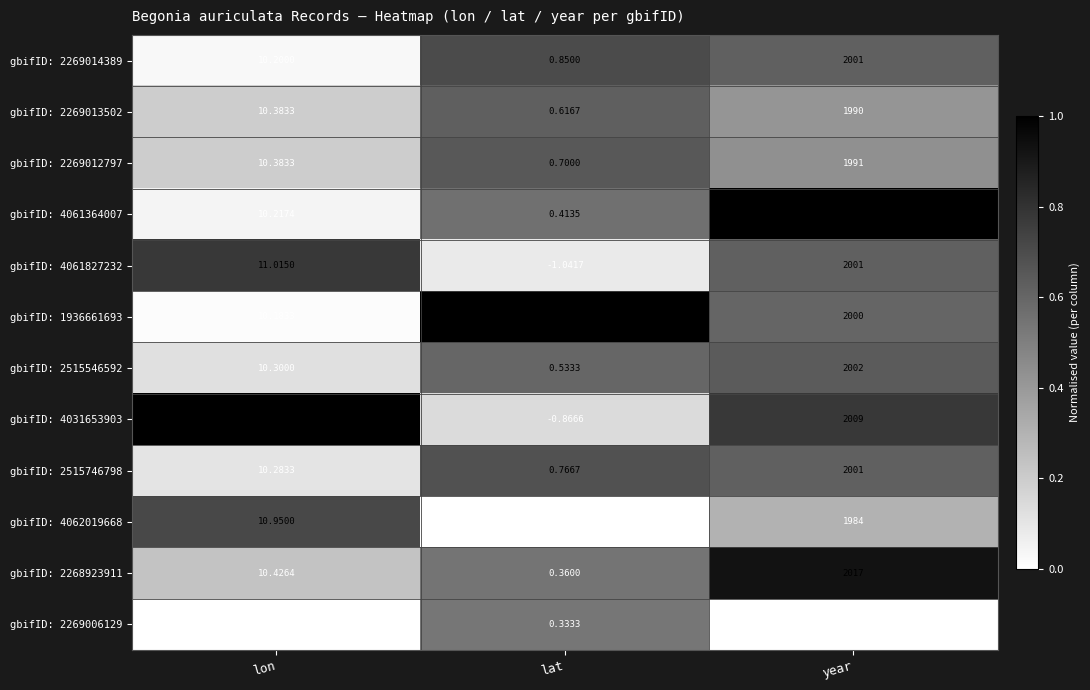

Rank the categories by gbifID: 2269006129 value from highest to lowest.

year, lon, lat